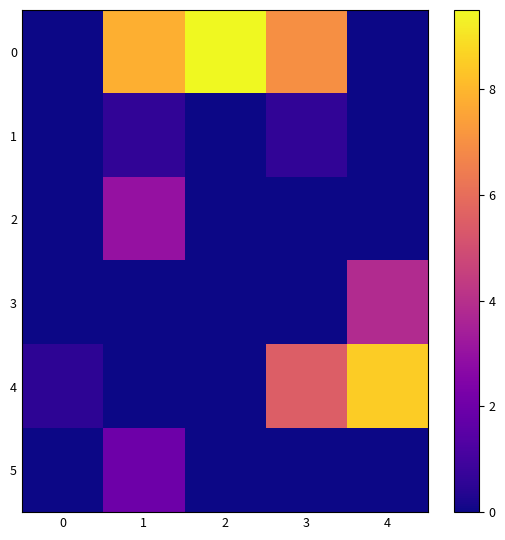

Reading left to right, extract all data points from this chart.

0: 0=0.0	1=7.8	2=9.5	3=7.0	4=0.0
1: 0=0.0	1=0.6	2=0.0	3=0.6	4=0.0
2: 0=0.0	1=3.0	2=0.0	3=0.0	4=0.0
3: 0=0.0	1=0.0	2=0.0	3=0.0	4=3.8
4: 0=0.6	1=0.0	2=0.0	3=5.5	4=8.5
5: 0=0.0	1=2.0	2=0.0	3=0.0	4=0.0